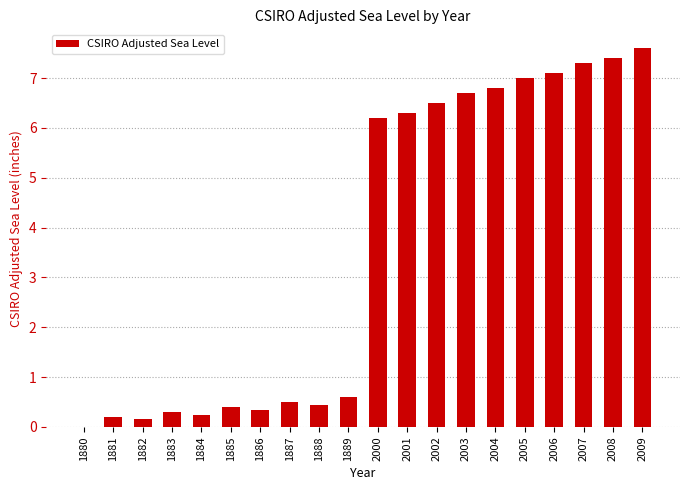

What is the maximum value shown in the chart?

7.6